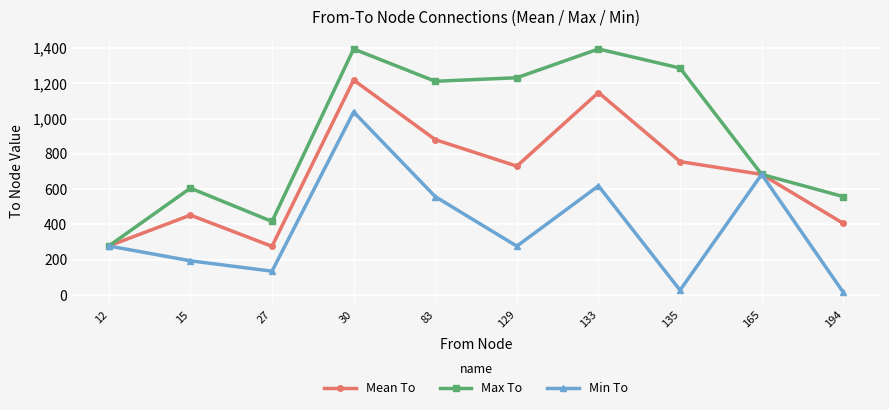

How many lines are shown in the chart?

3